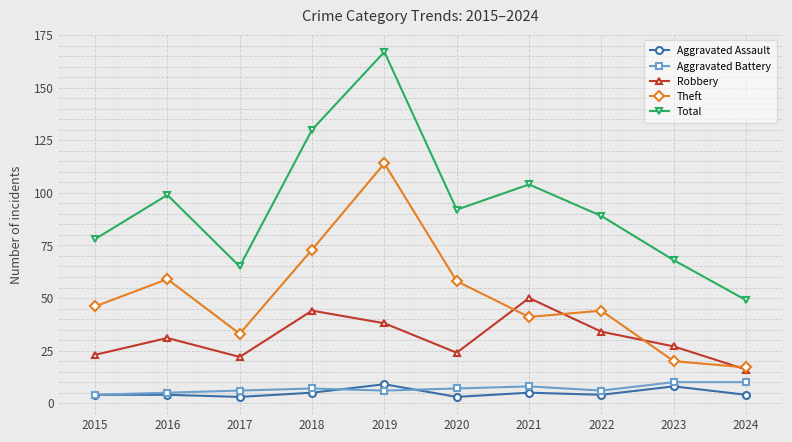

What is the sum of all Theft values?

505